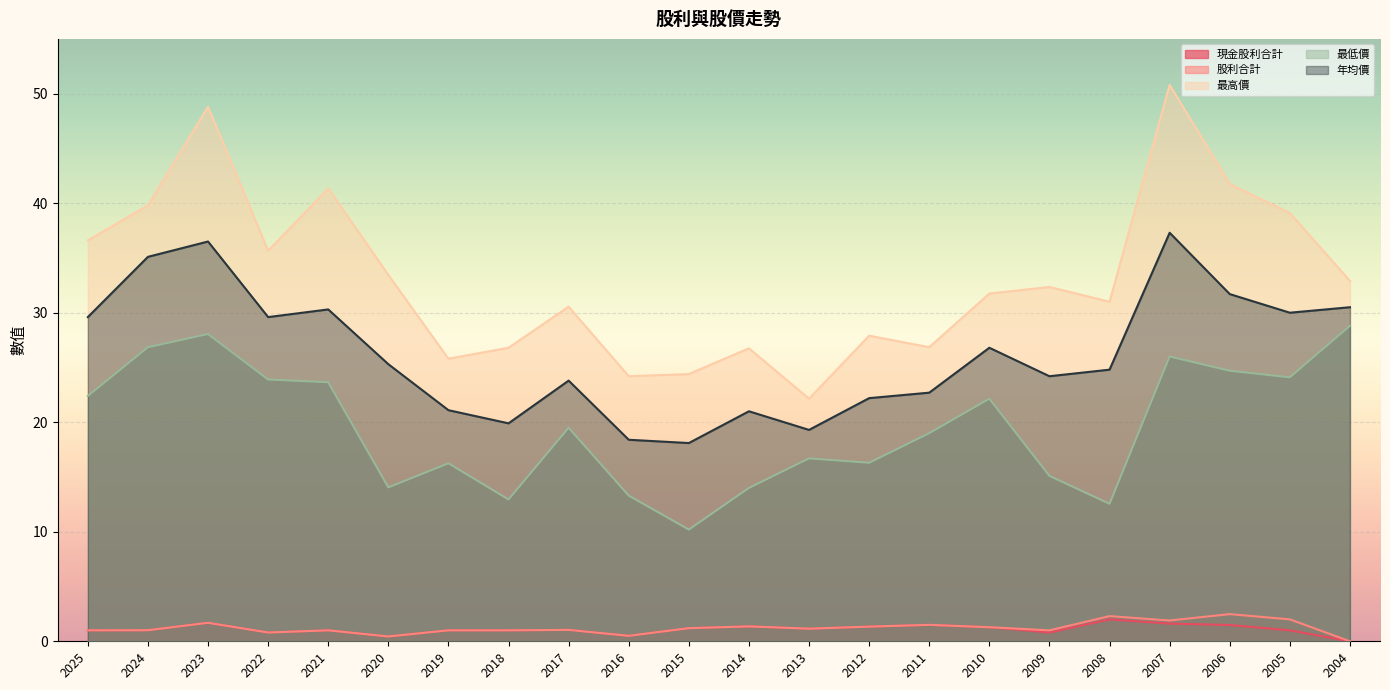

True or false: 最低價 and 年均價 cross at least once.

False